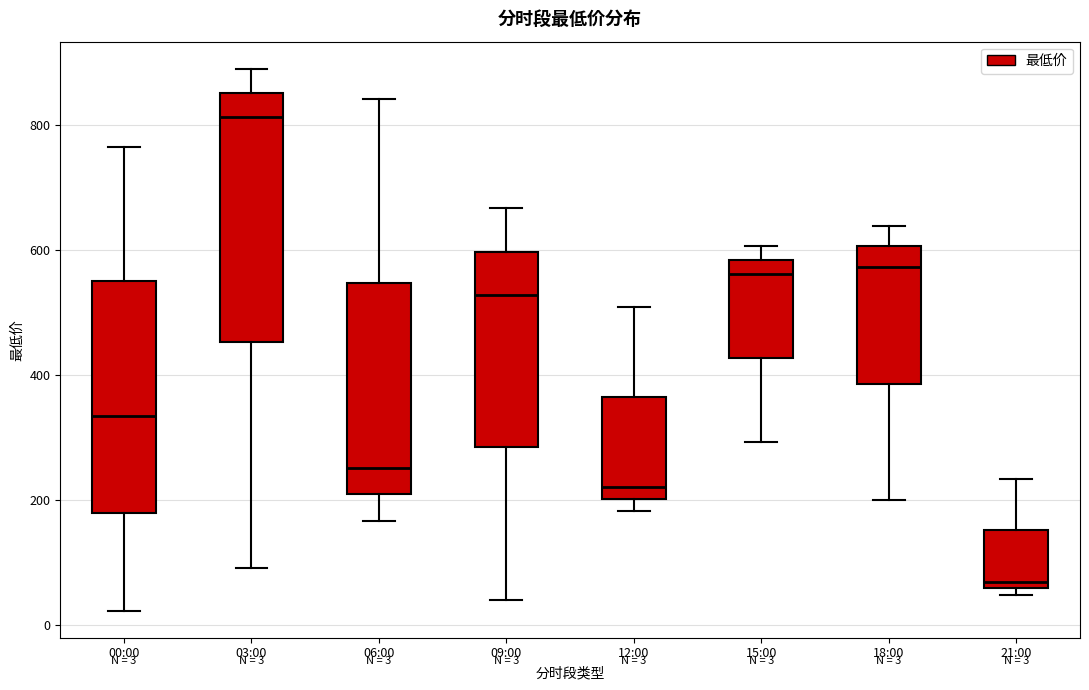

Which box's median line is the highest?

03:00